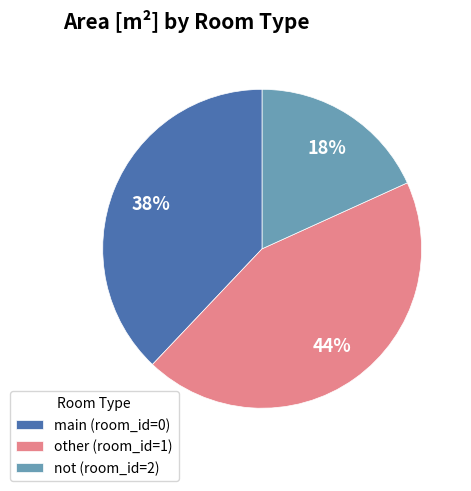

Rank the categories by value from highest to lowest.

other (room_id=1), main (room_id=0), not (room_id=2)